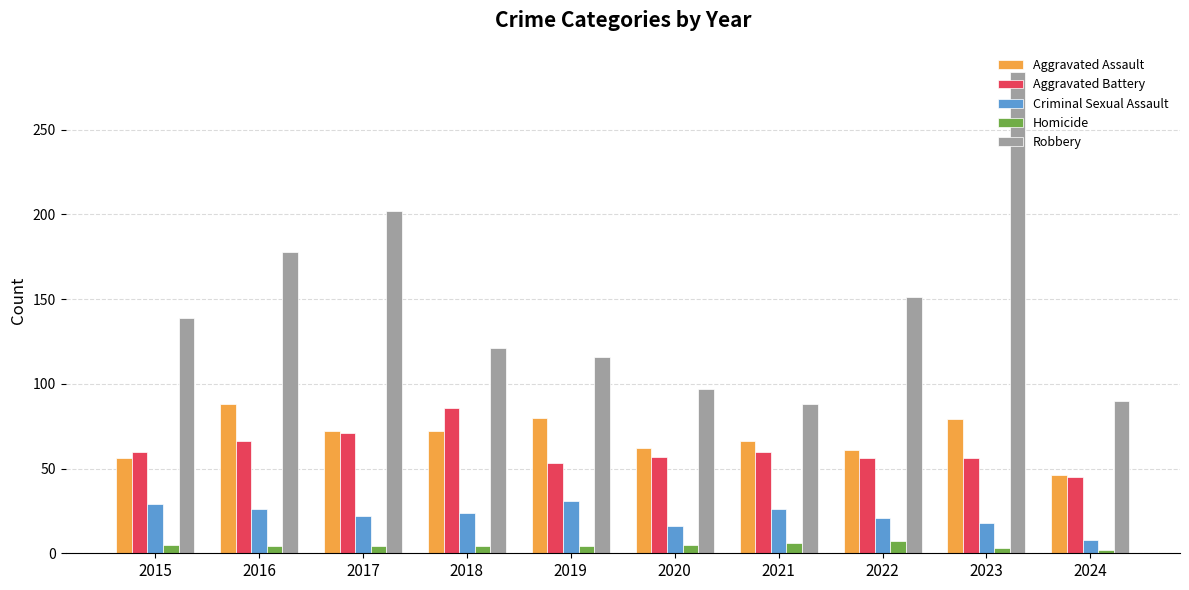

How many data points does each series have?

10